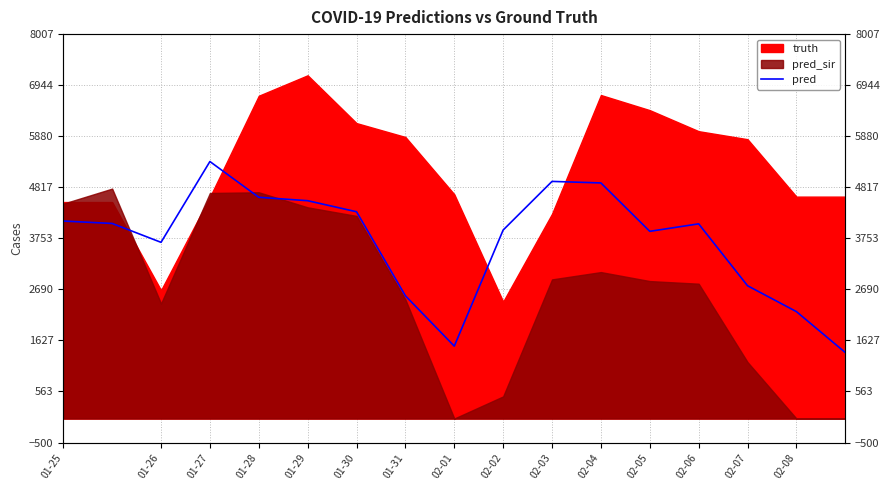

Where does the data first go above 4055?

01-25